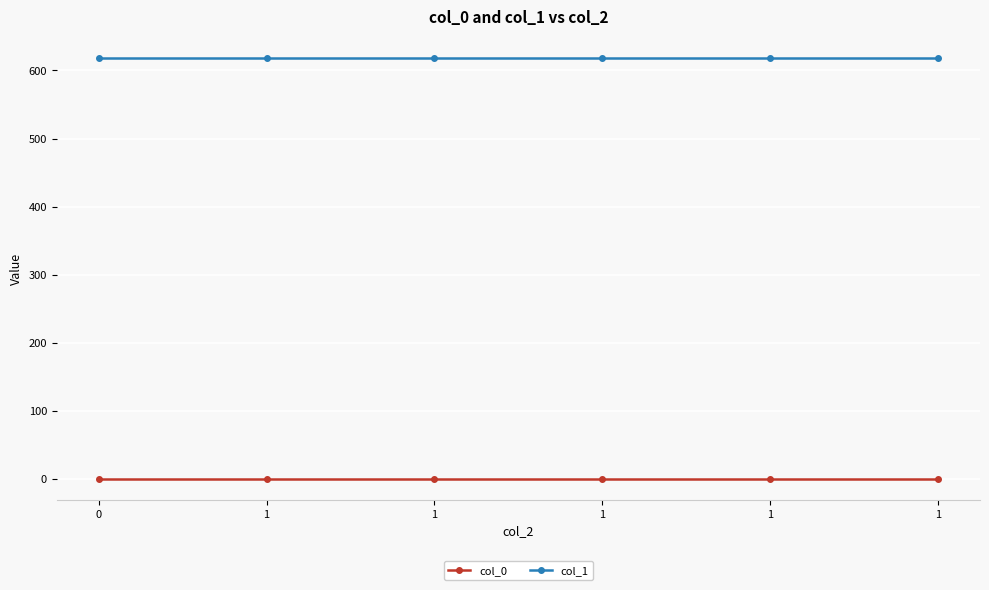

What is the total value across all series at 1?

619.0